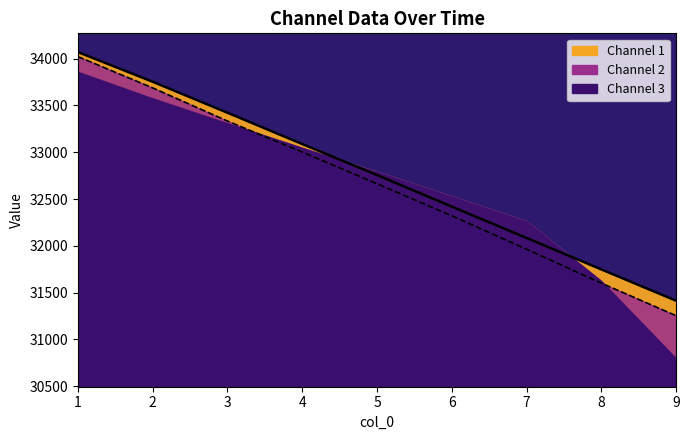

How many lines are shown in the chart?

2